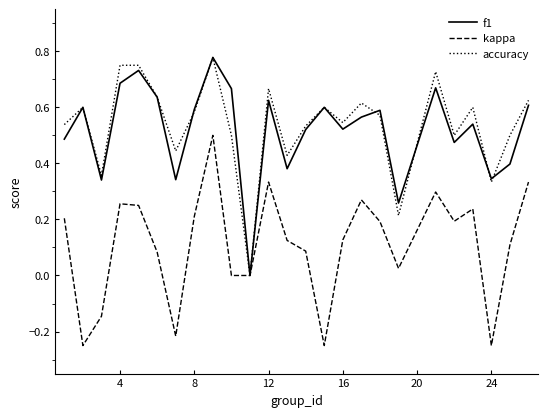

True or false: accuracy and f1 intersect in this chart.

True